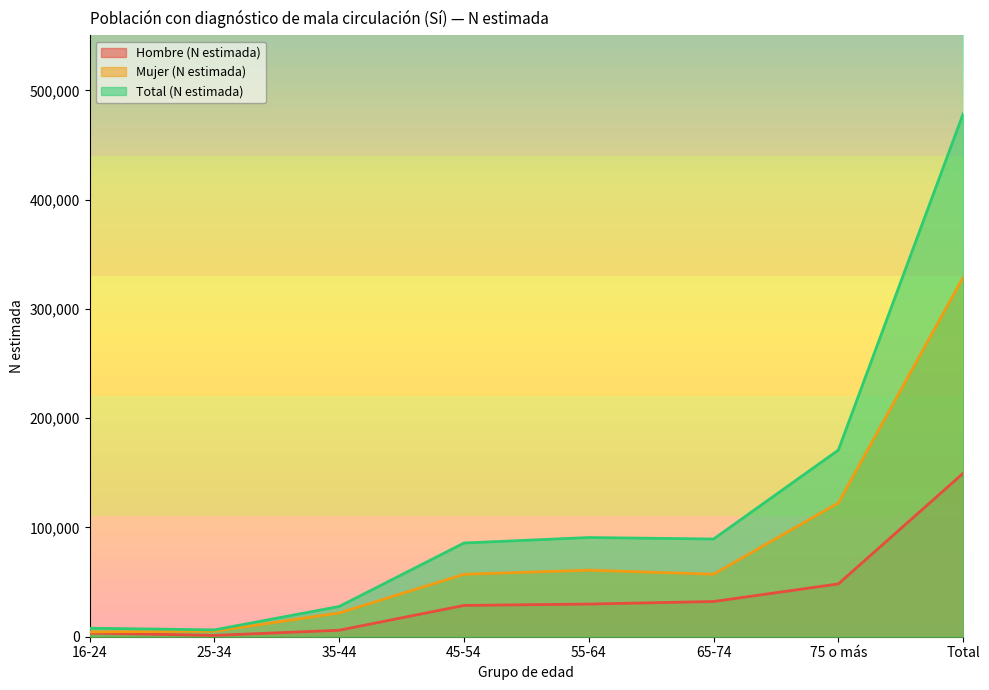

In Total (N estimada), how many points are lower than both neighbors (excluding endpoints)?

2